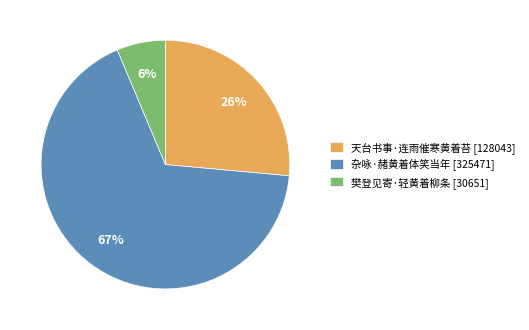

Count the number of slices in the pie.

3